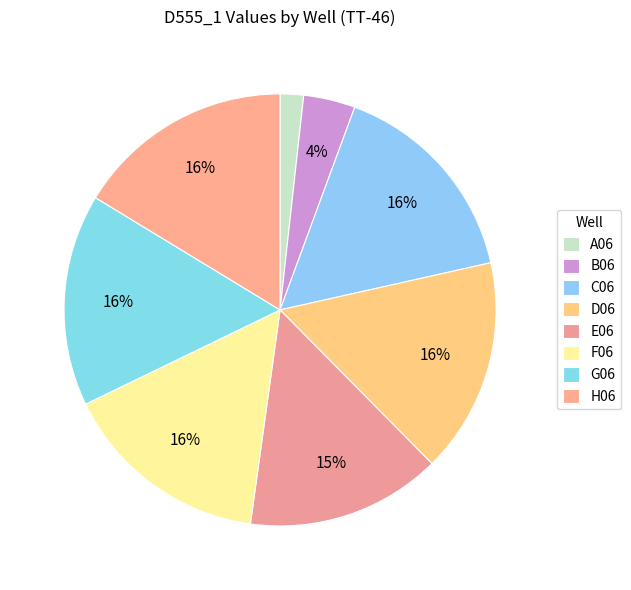

How many segments does this pie chart have?

8